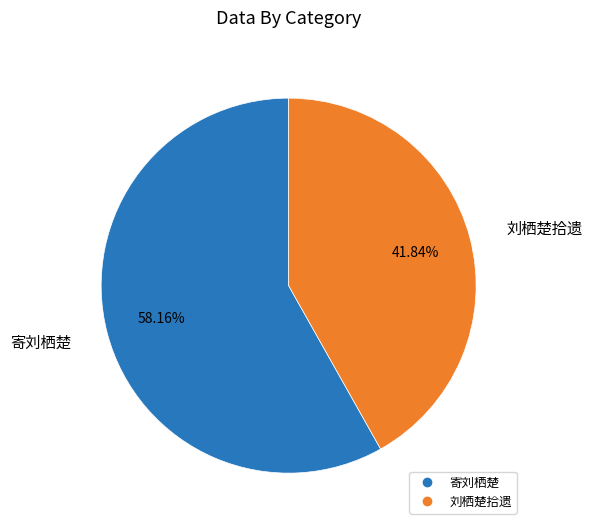

Does any single category account for the majority?

Yes